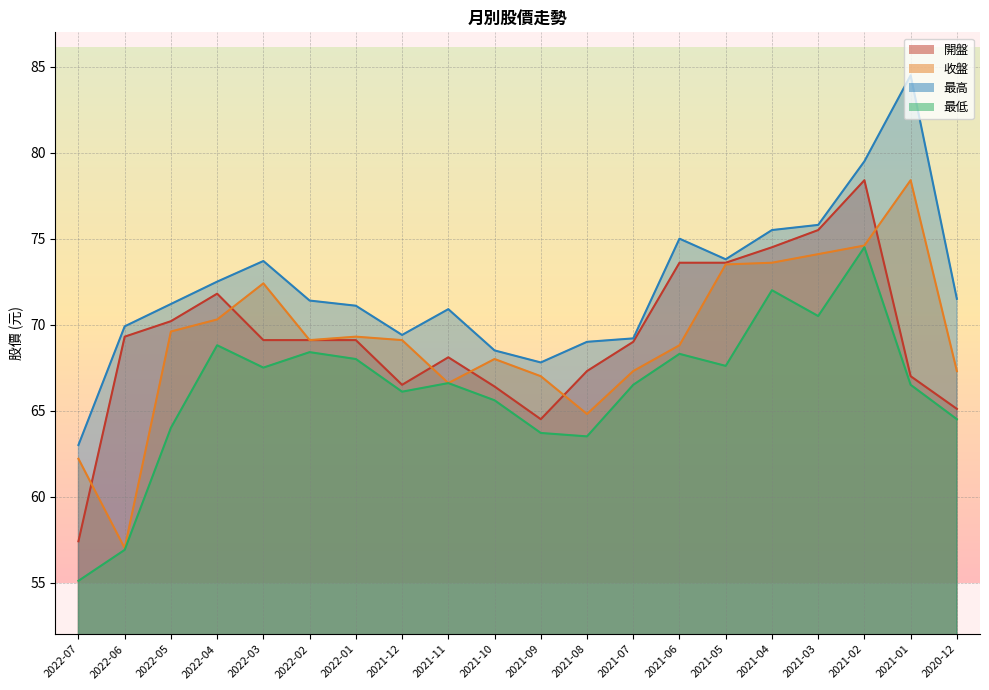

True or false: 開盤 and 最低 cross at least once.

False